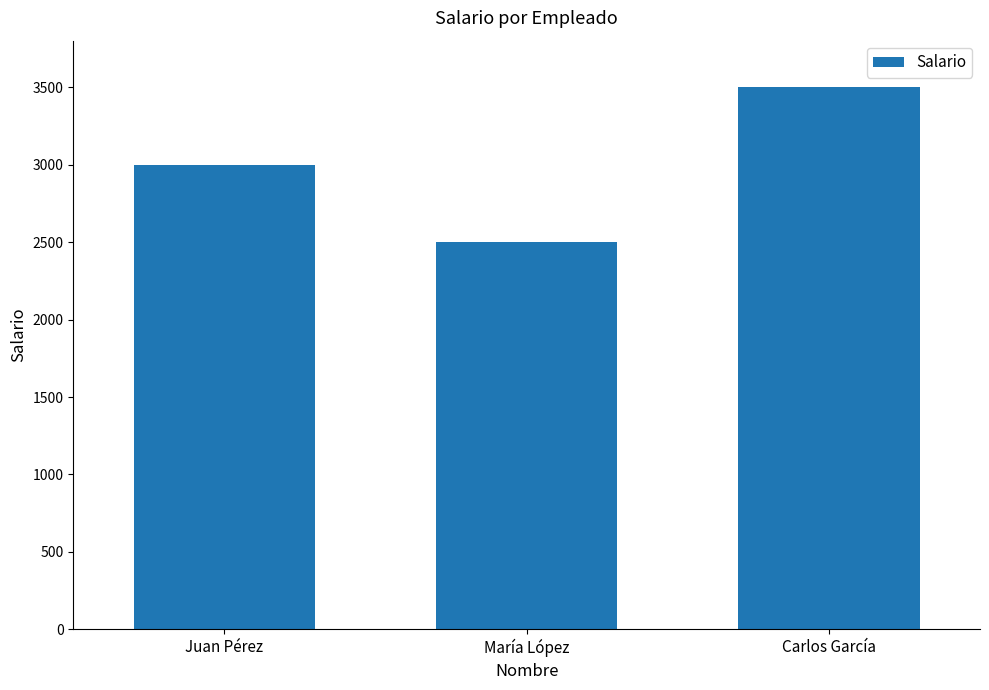

Read the value at Carlos García, to the nearest 50.

3500